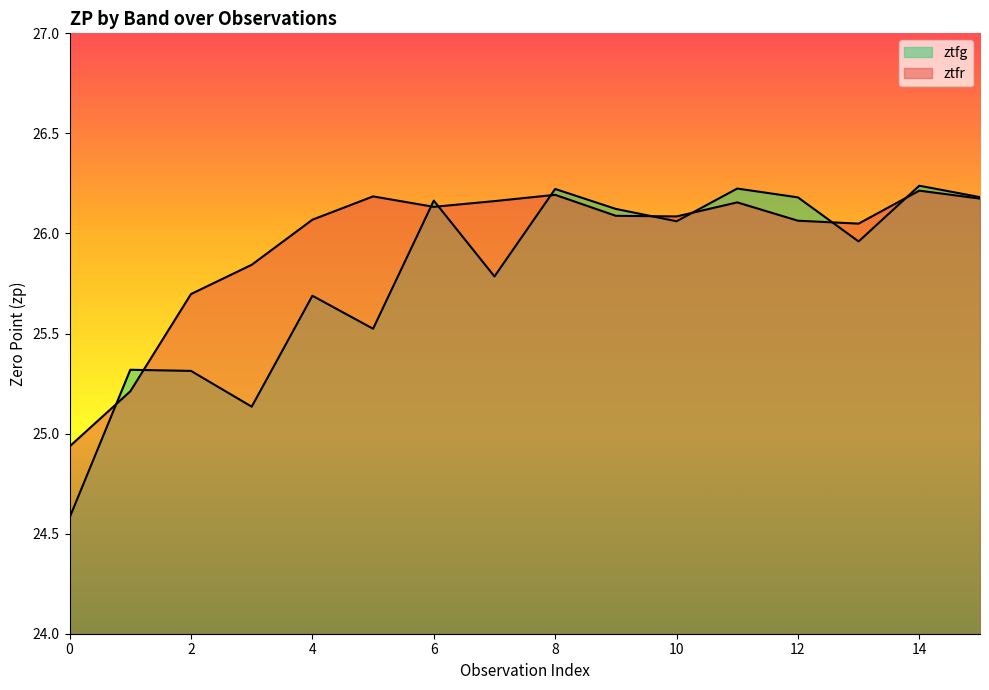

What are all the series names shown in the legend?

ztfg, ztfr